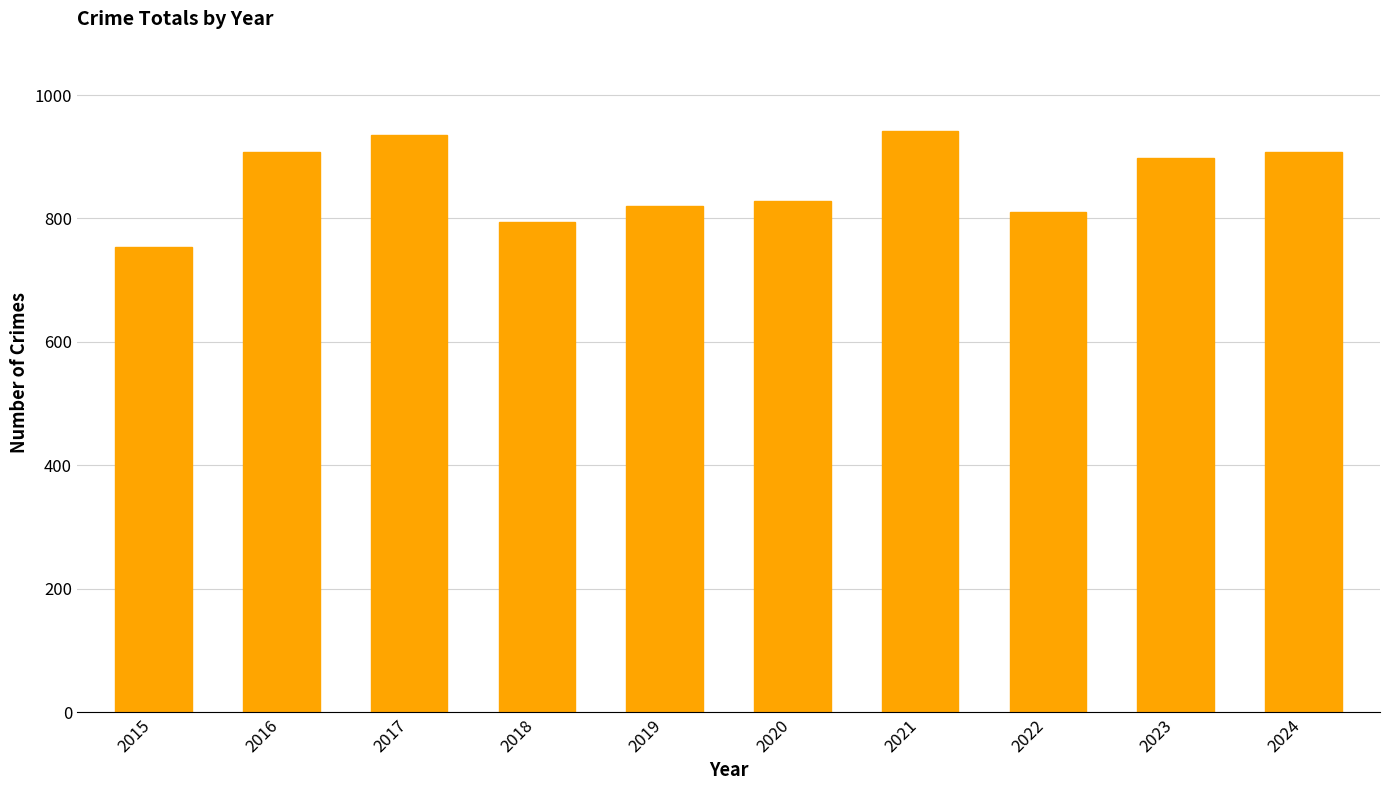

Where is the data nearest to the value 848?

2020